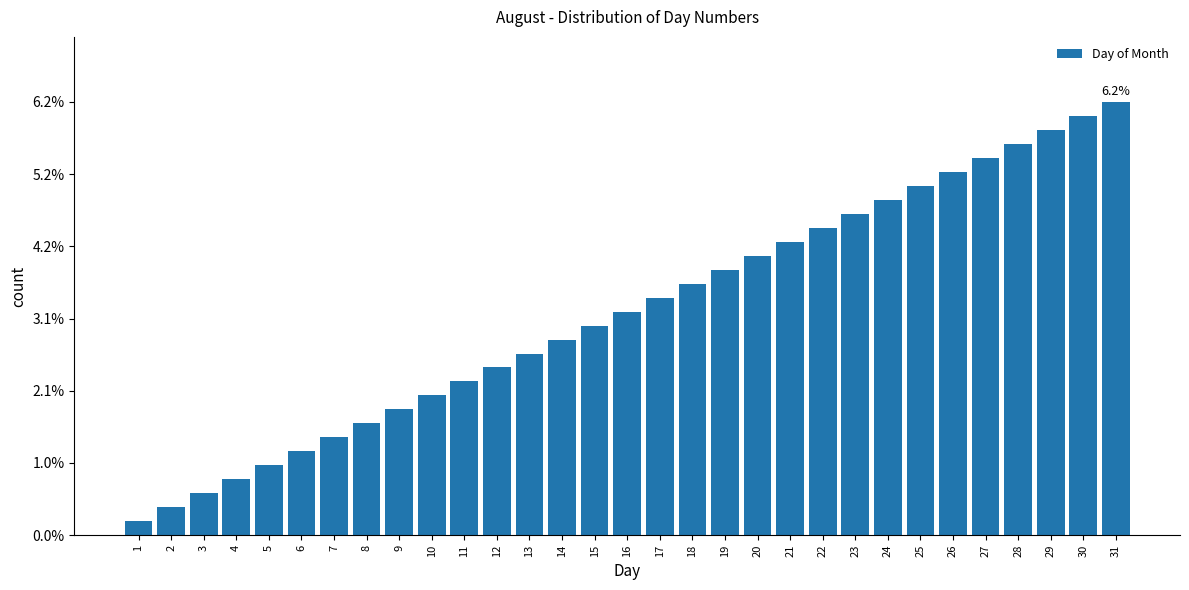

What is the value of the 7th bar from the left?

1.4